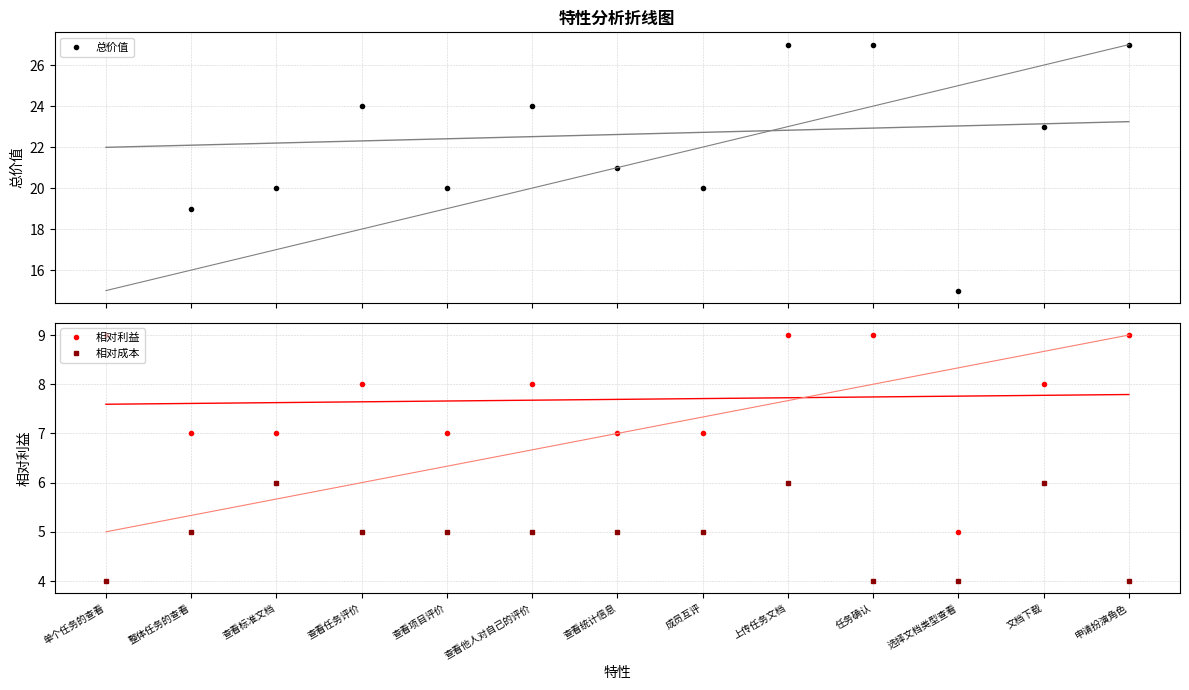

At which category is the sum across all series the highest?

上传任务文档